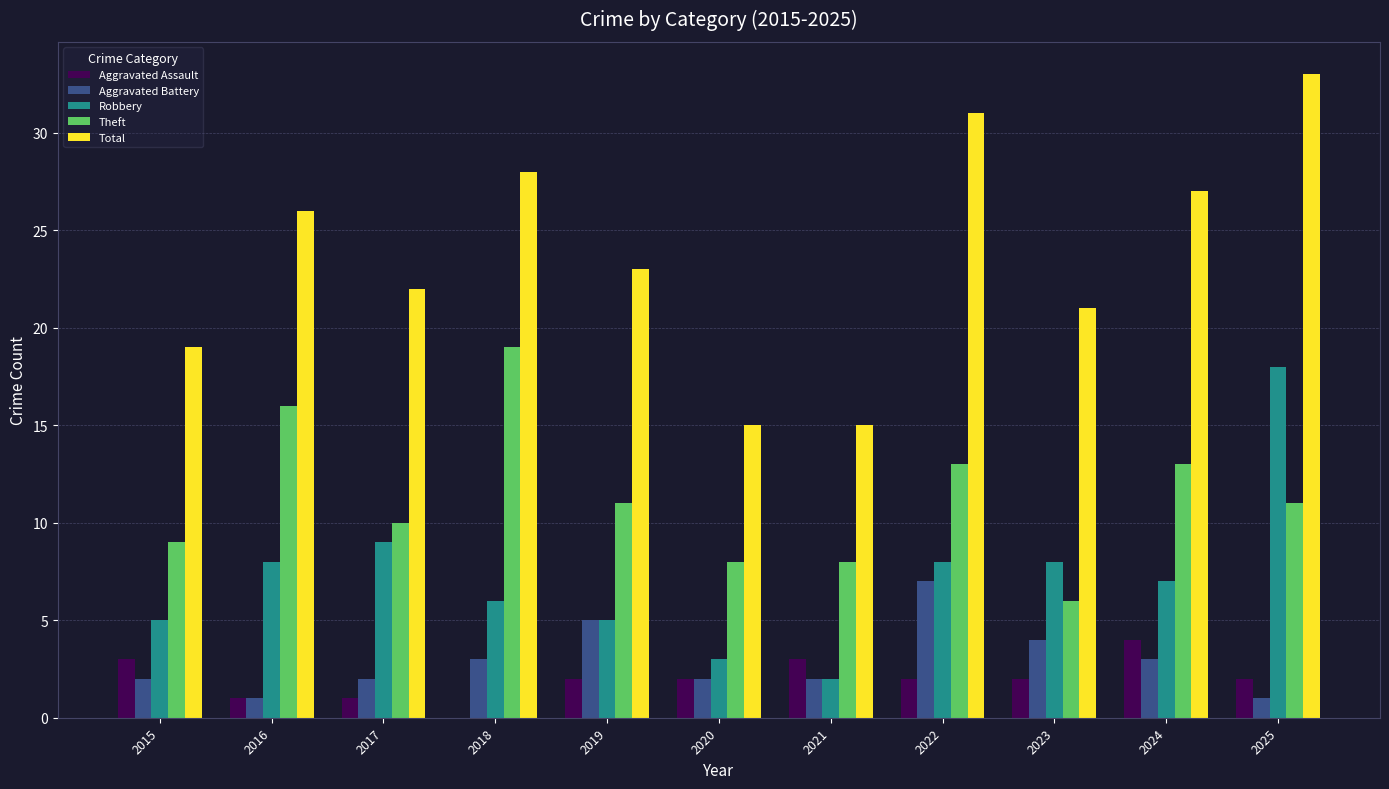

Reading left to right, extract all data points from this chart.

Aggravated Assault: 2015=3	2016=1	2017=1	2018=0	2019=2	2020=2	2021=3	2022=2	2023=2	2024=4	2025=2
Aggravated Battery: 2015=2	2016=1	2017=2	2018=3	2019=5	2020=2	2021=2	2022=7	2023=4	2024=3	2025=1
Robbery: 2015=5	2016=8	2017=9	2018=6	2019=5	2020=3	2021=2	2022=8	2023=8	2024=7	2025=18
Theft: 2015=9	2016=16	2017=10	2018=19	2019=11	2020=8	2021=8	2022=13	2023=6	2024=13	2025=11
Total: 2015=19	2016=26	2017=22	2018=28	2019=23	2020=15	2021=15	2022=31	2023=21	2024=27	2025=33